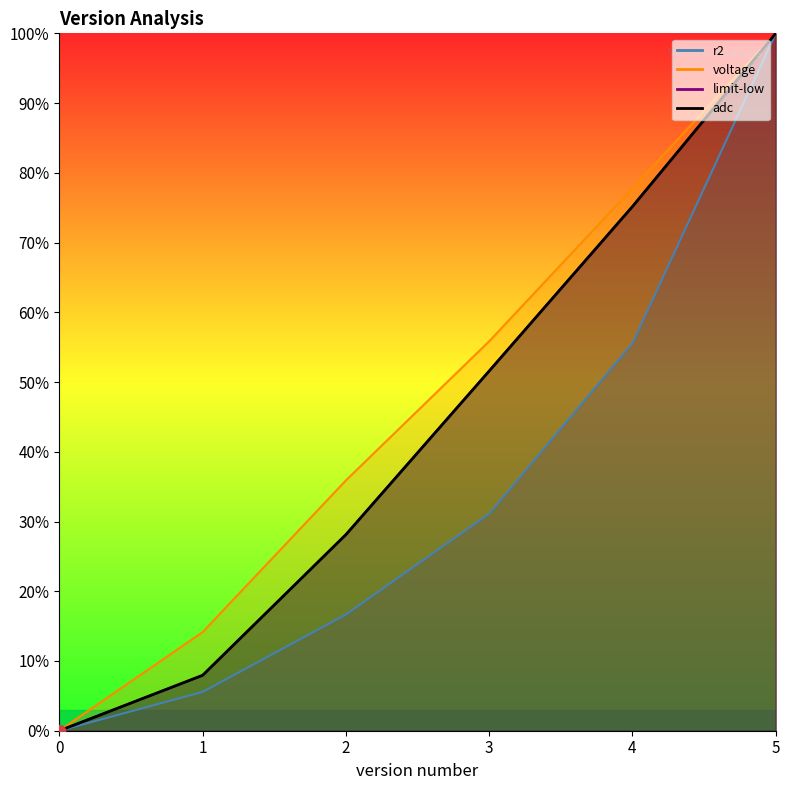

Is the value of voltage at 4 greater than the value of limit-low at 2?

Yes